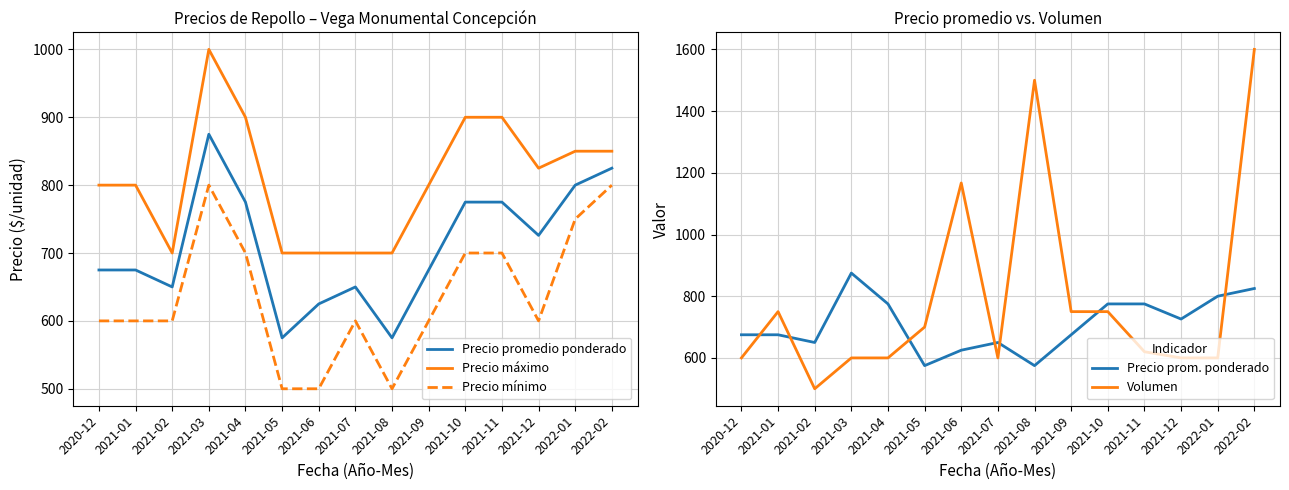

What is the label of the 13th point from the right?

2021-02